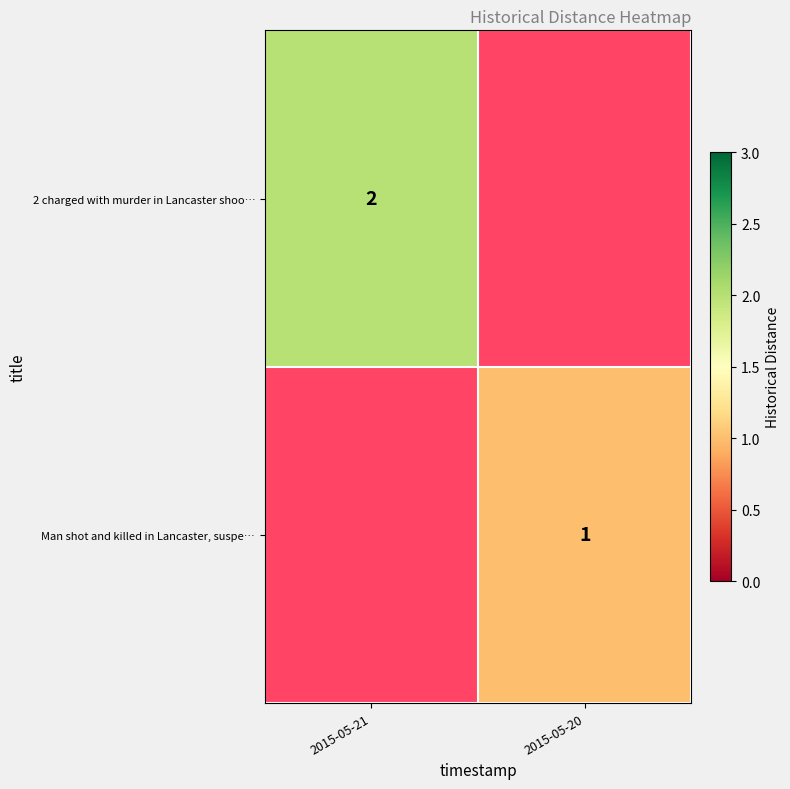

True or false: 2 charged with murder in Lancaster shoo… has a value of 1 at 2015-05-21.

False